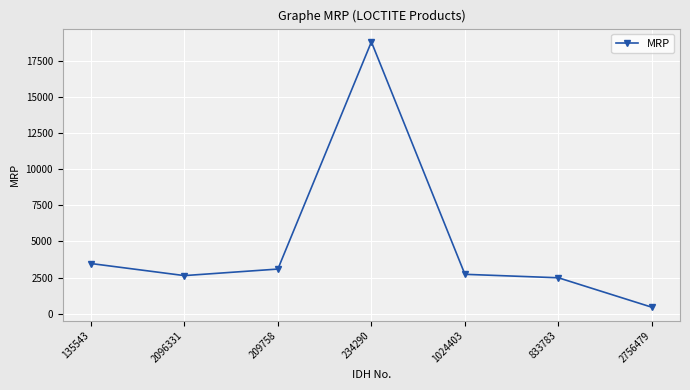

Where is the first local maximum?

234290